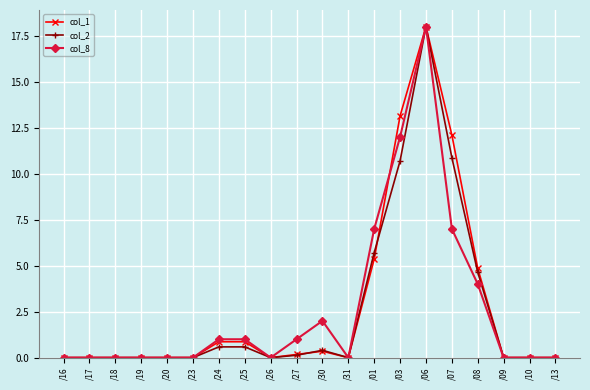

What is the highest value of the col_2 series?

18.0